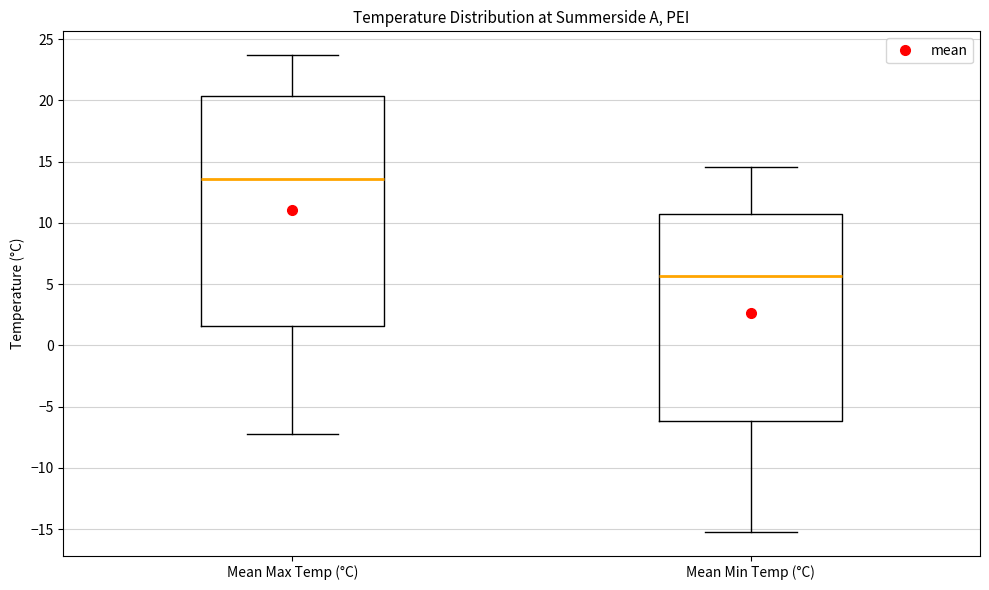

Reading left to right, read every box against the y-axis: the position of its median line, the range the box covers, and the ends of its whiskers. The values are not printed on the chart, so give them approximately, as read against the axis.

Mean Max Temp (°C): median 13.5, box 1.5 to 20.5, whiskers -7.0 to 23.5
Mean Min Temp (°C): median 5.5, box -6.0 to 11.0, whiskers -15.0 to 14.5